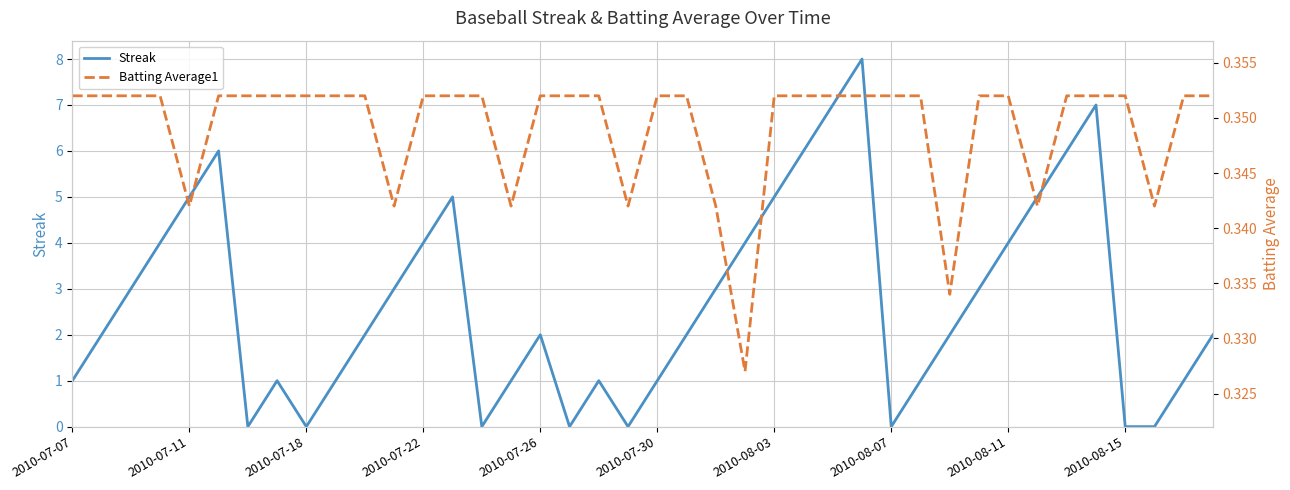

Does the chart display data point markers on the line(s)?

No